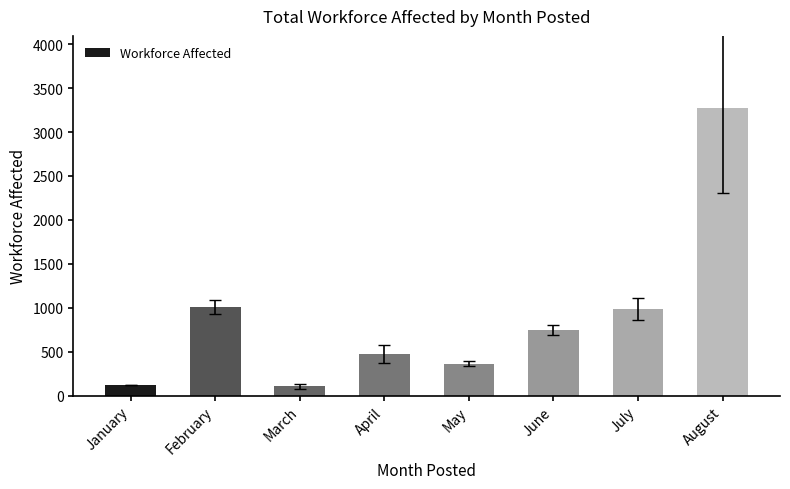

What is the difference between the maximum and second lowest values?

3150